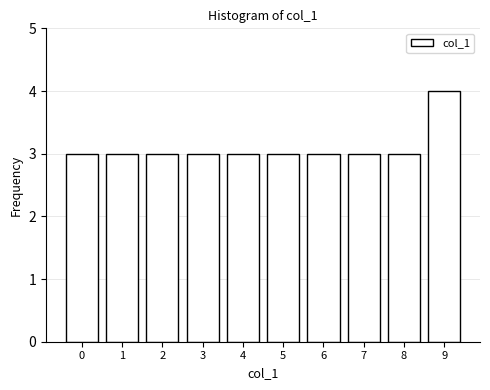

Reading right to left, transcribe all the data shown in this chart.

4	3	3	3	3	3	3	3	3	3